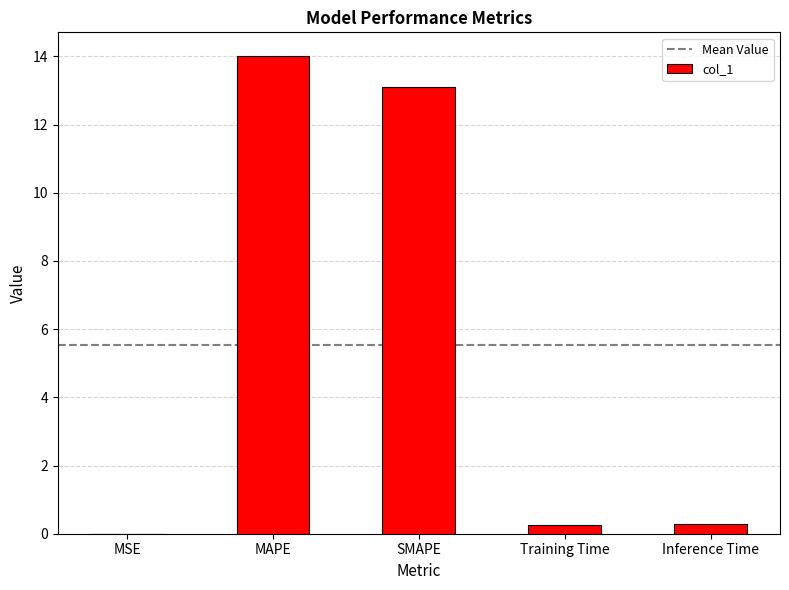

Which category has the highest value across all series?

MAPE